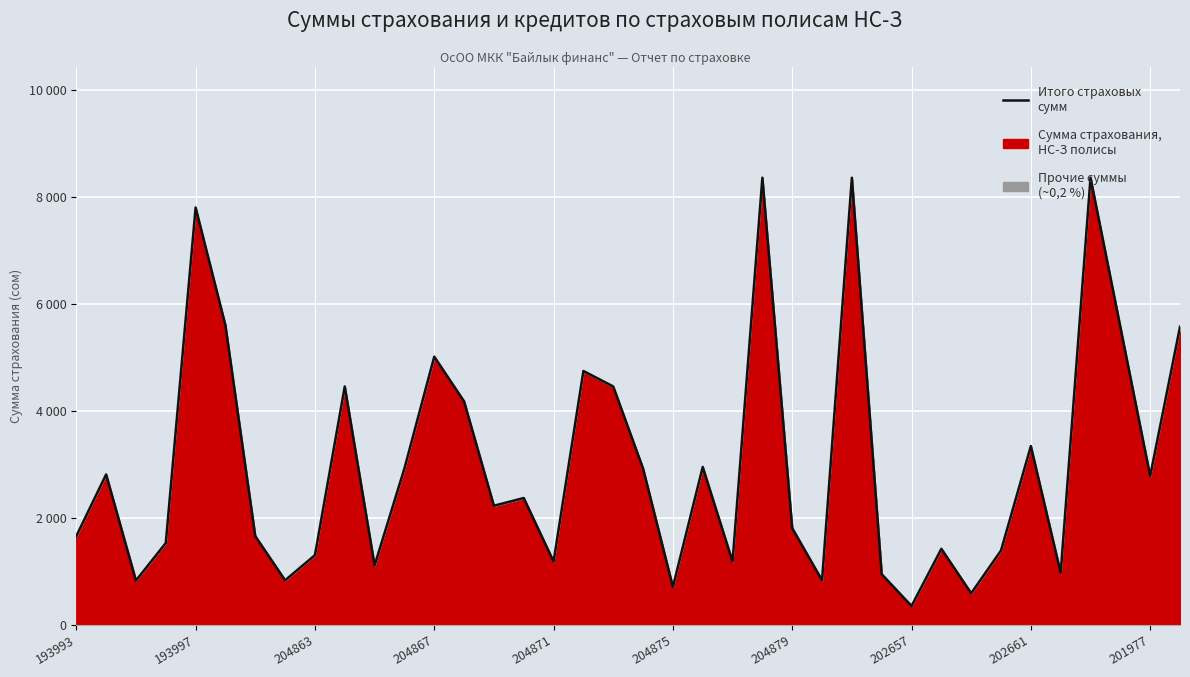

Between 13 and 202657, which is larger?

13